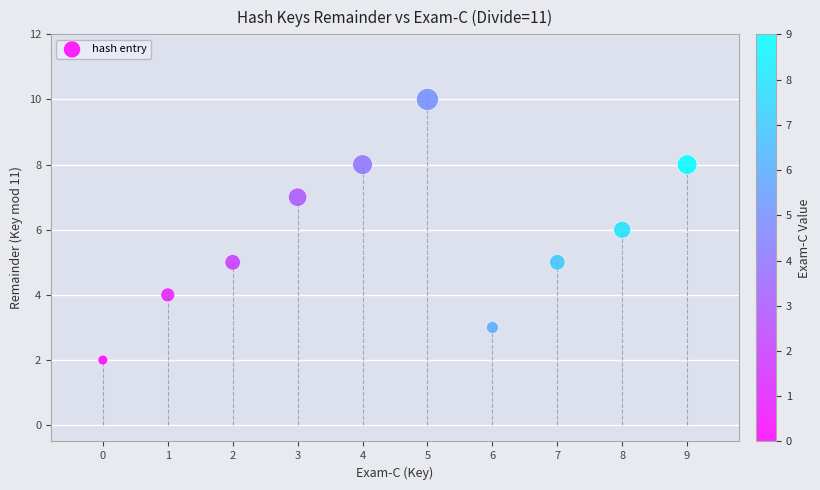

What is the average Y value?

6